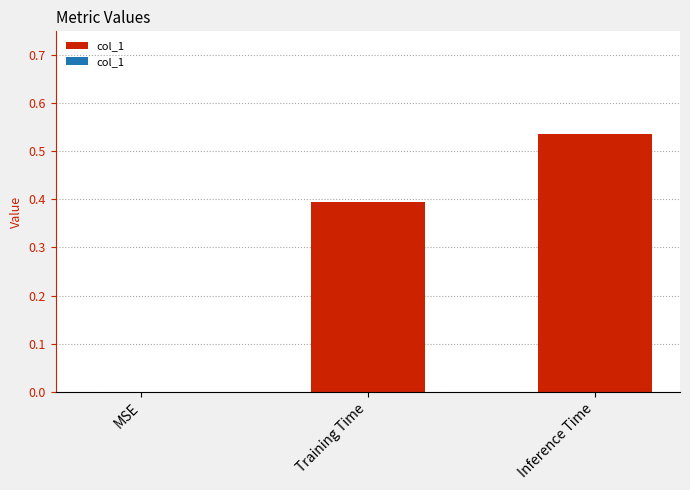

Which category has the highest value across all series?

Inference Time